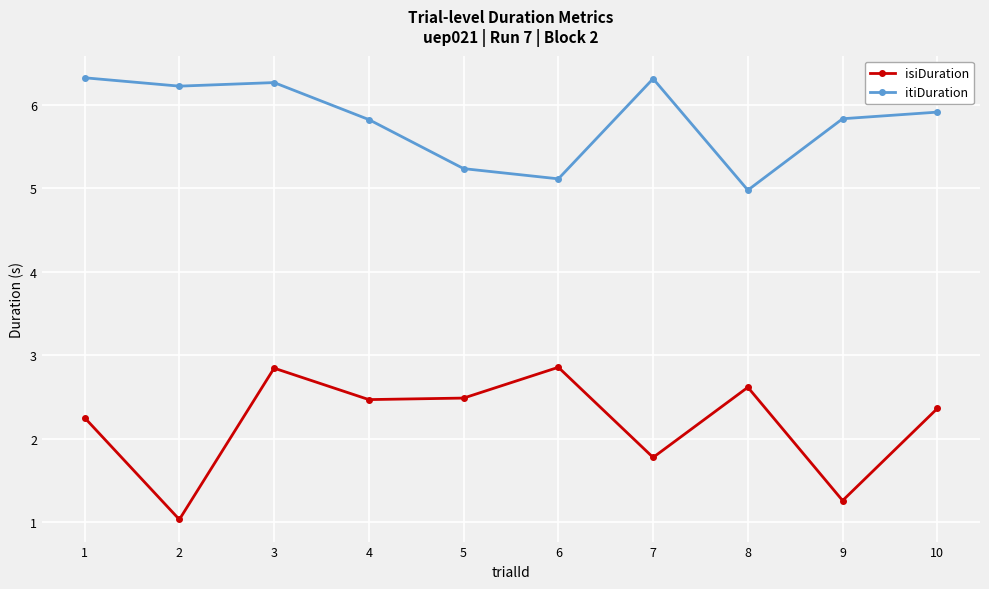

At which category is the sum across all series the highest?

3